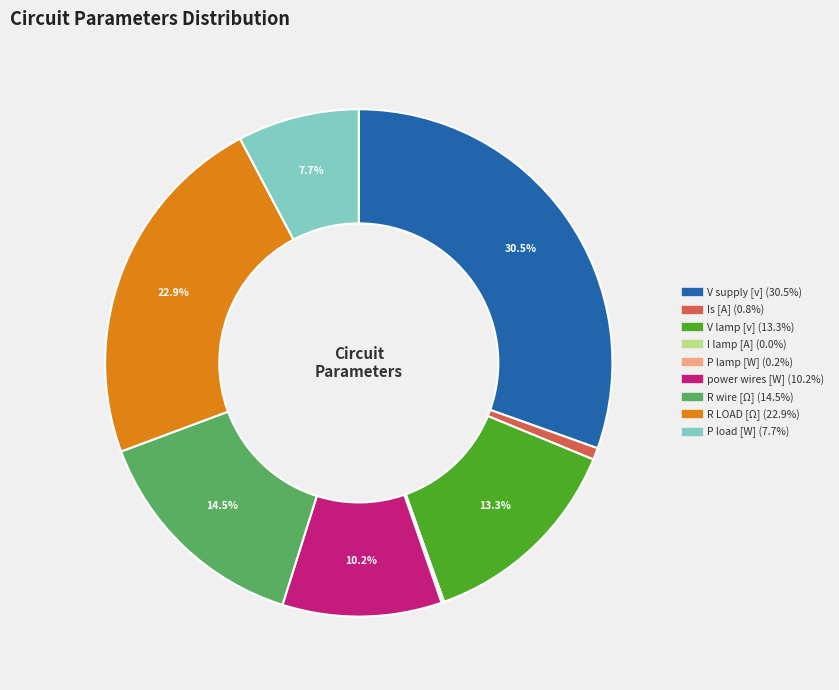

To the nearest percent, what portion does power wires [W] represent?

10%